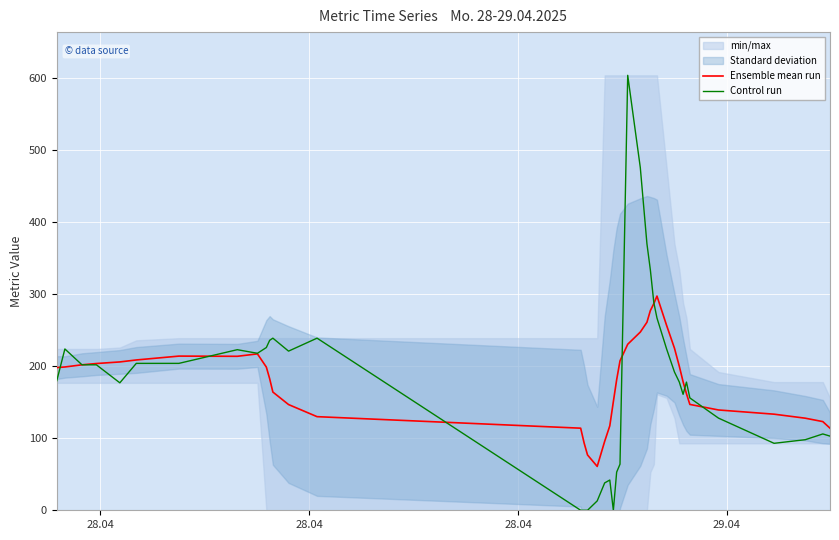

Reading left to right, transcribe all the data shown in this chart.

Ensemble mean run: 198.2	199.0	202.0	203.8	206.0	208.7	214.1	213.8	217.2	198.8	182.7	164.2	146.8	130.0	114.0	93.5	76.8	60.9	95.7	117.3	150.9	181.3	207.5	230.5	247.5	261.1	277.3	287.1	297.5	256.7	225.1	199.9	178.5	161.9	147.0	139.3	133.4	127.9	123.1	114.0
Control run: 180.0	224.0	202.0	202.0	177.0	204.0	204.0	223.0	218.0	226.0	236.0	239.0	221.0	239.0	0.0	0.0	0.0	13.0	38.0	42.0	0.0	53.0	64.0	604.0	476.0	370.0	334.0	288.0	267.0	224.0	192.0	178.0	161.0	178.0	156.0	128.0	93.0	98.0	106.0	103.0